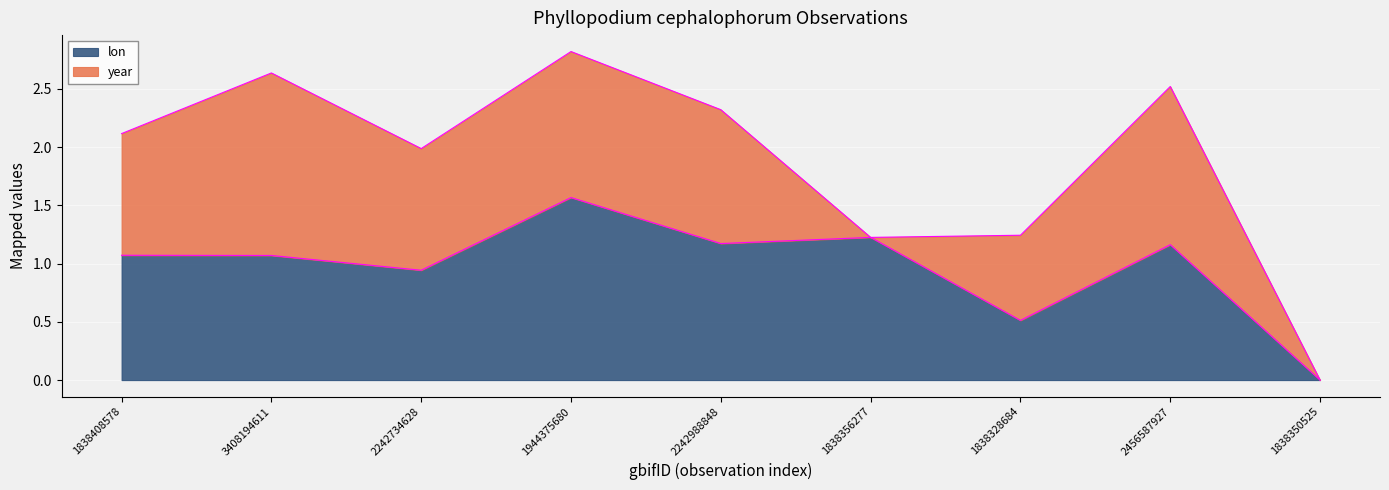

Rank the categories by value from highest to lowest.

1944375680, 1838356277, 2242988848, 2456587927, 1838408578, 3408194611, 2242734628, 1838328684, 1838350525